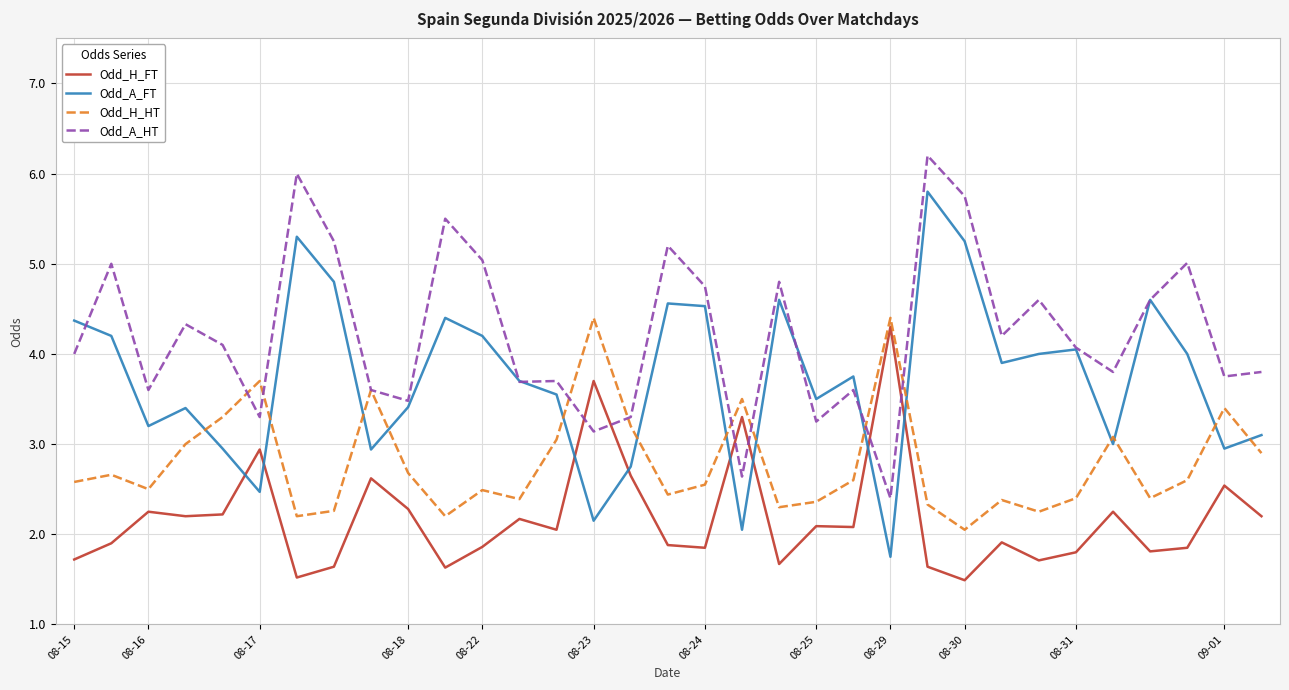

Is this an area chart (filled region under the line)?

No